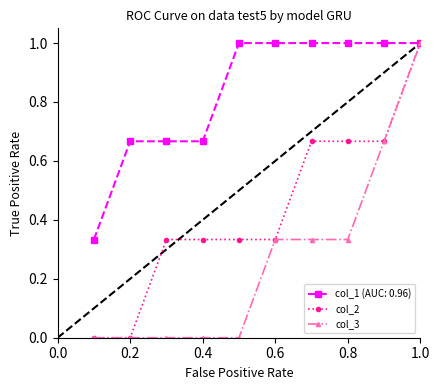

Count the number of data series in this chart.

3